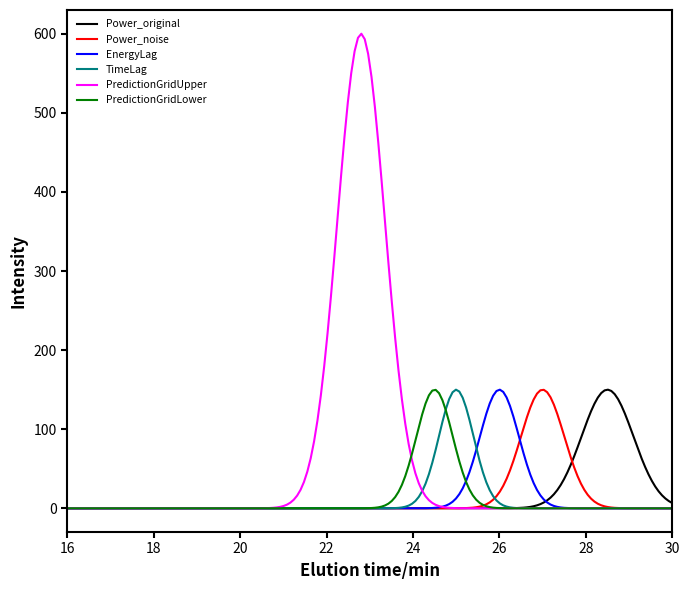

What are all the series names shown in the legend?

Power_original, Power_noise, EnergyLag, TimeLag, PredictionGridUpper, PredictionGridLower